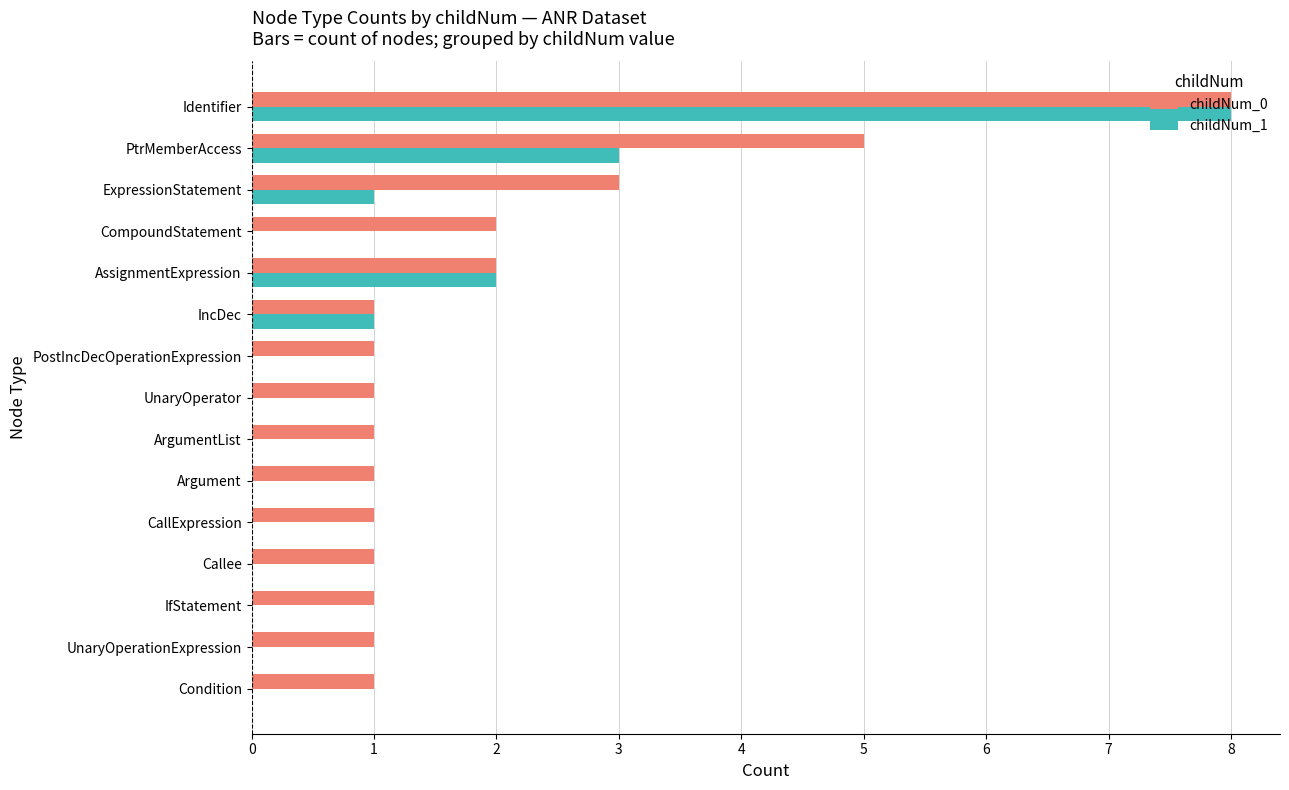

Is it true that childNum_0 equals 2 at IfStatement?

False